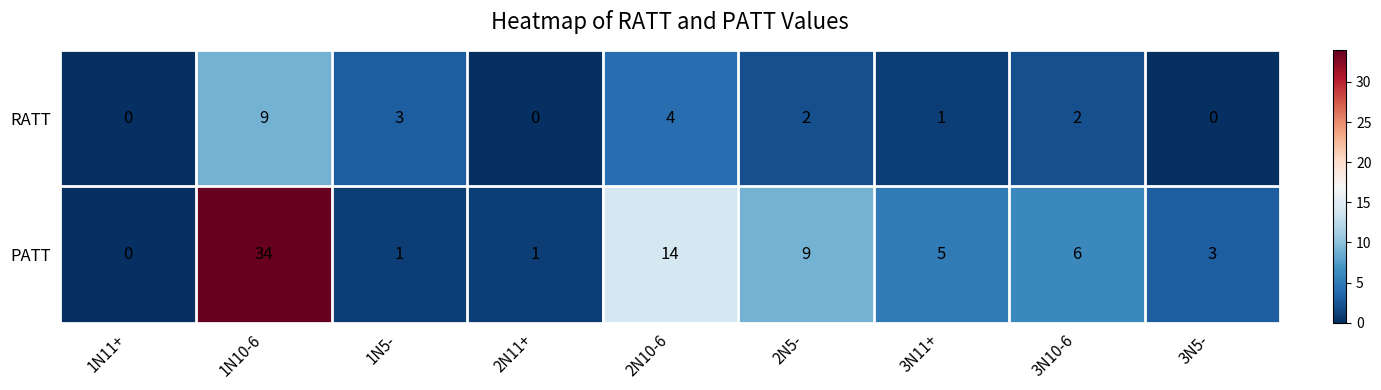

How many distinct data groups are displayed?

2